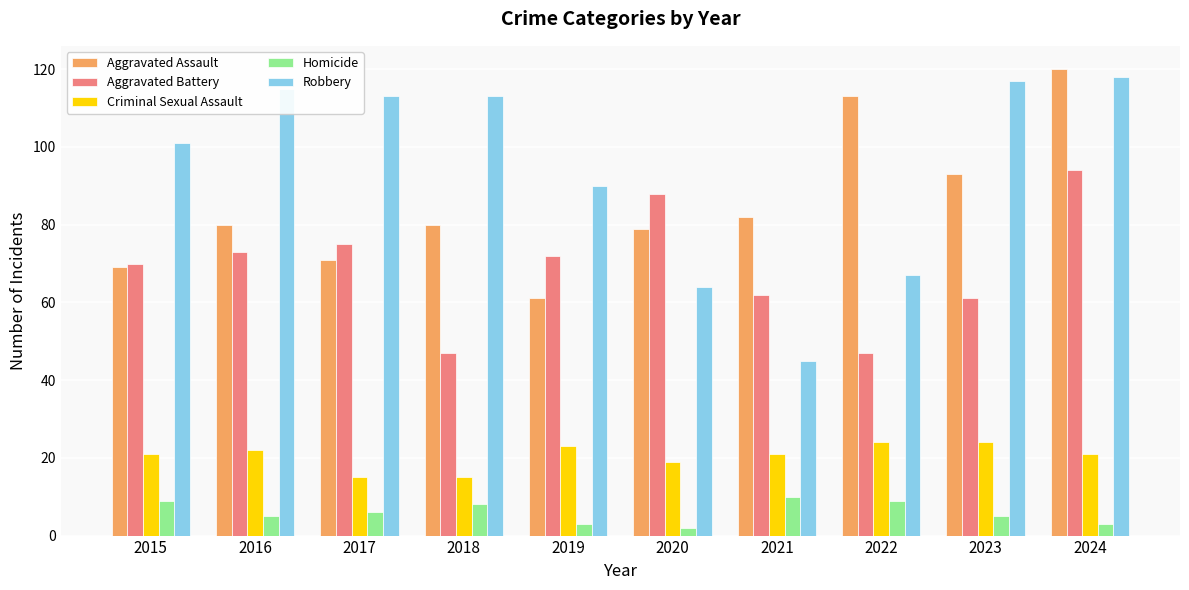

Rank the series at 2024 from highest to lowest value.

Aggravated Assault, Robbery, Aggravated Battery, Criminal Sexual Assault, Homicide